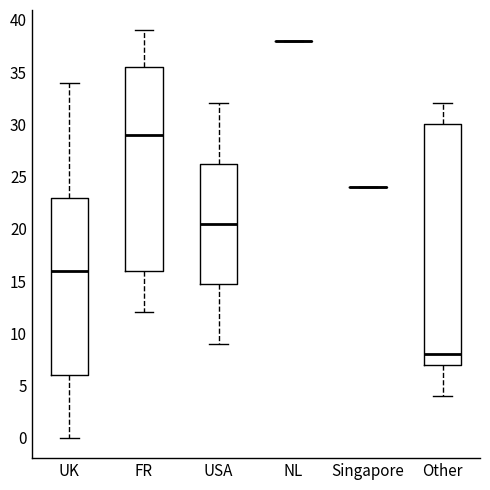

Where is the upper edge of the box for USA on the y-axis? The values are not printed on the chart, so give them approximately, as read against the axis.

26.5